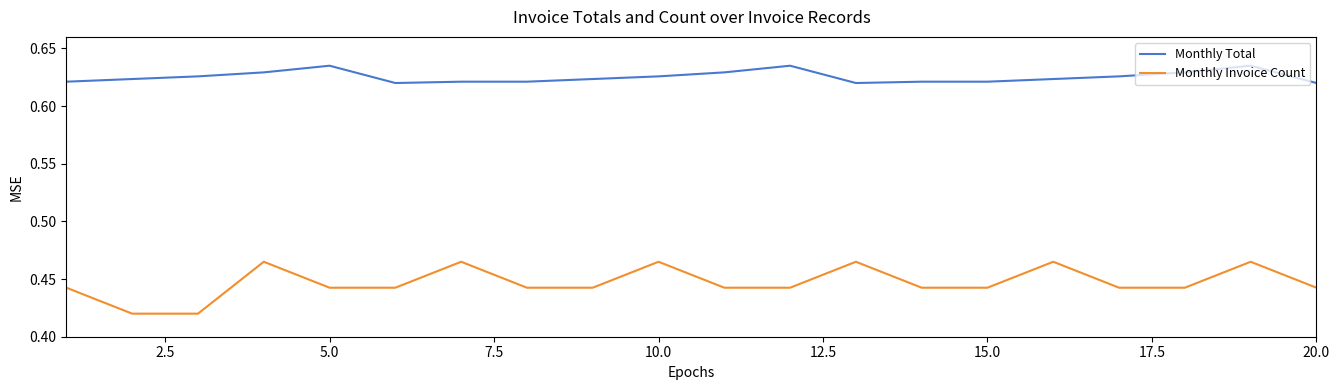

List the series in order of their overall mean, lowest first.

Monthly Invoice Count, Monthly Total